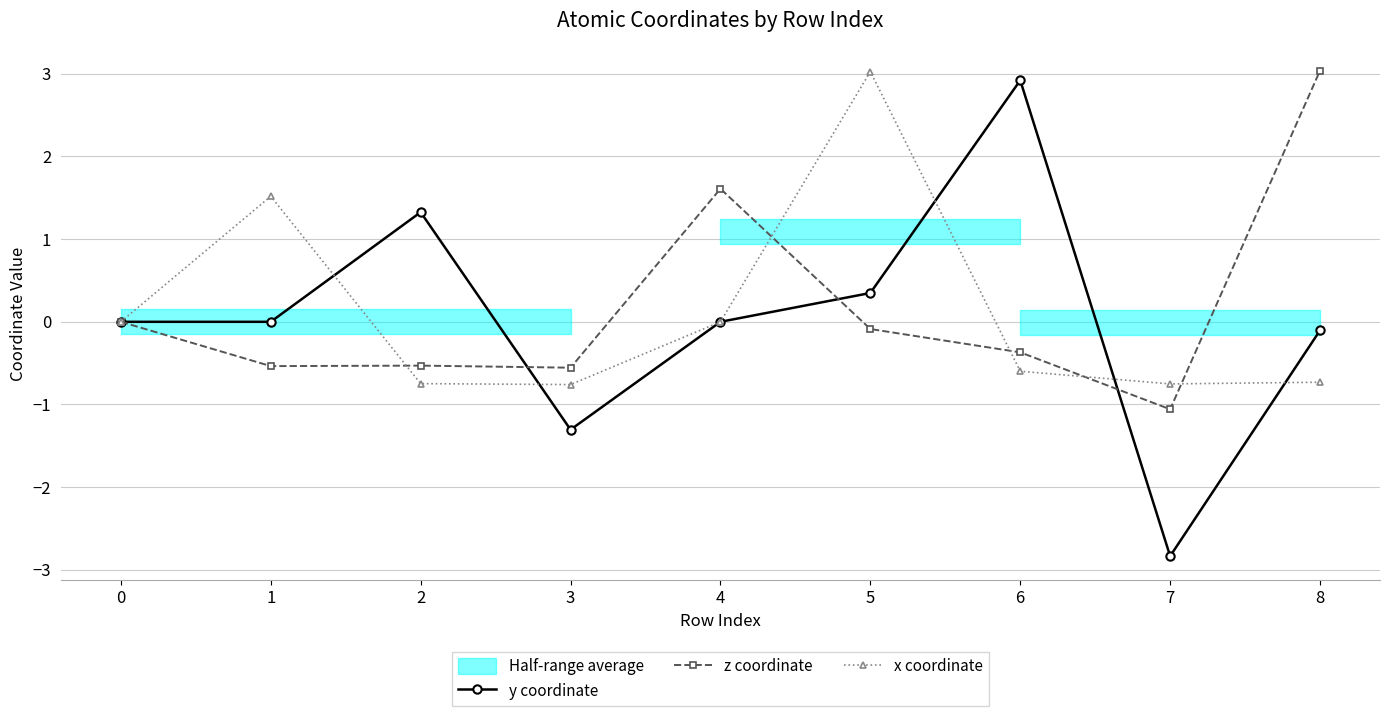

Where is the first local maximum for x coordinate?

1